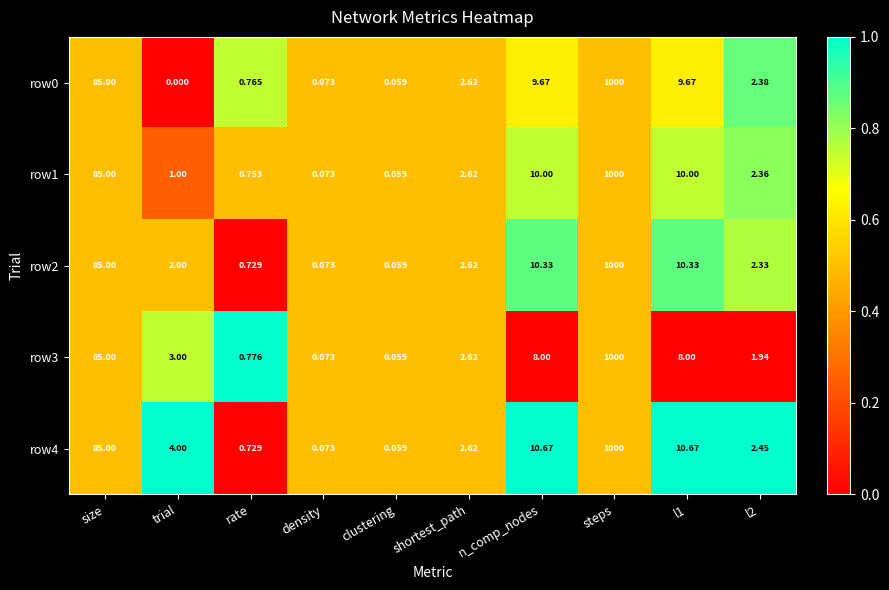

At which label does row0 reach its minimum?

trial